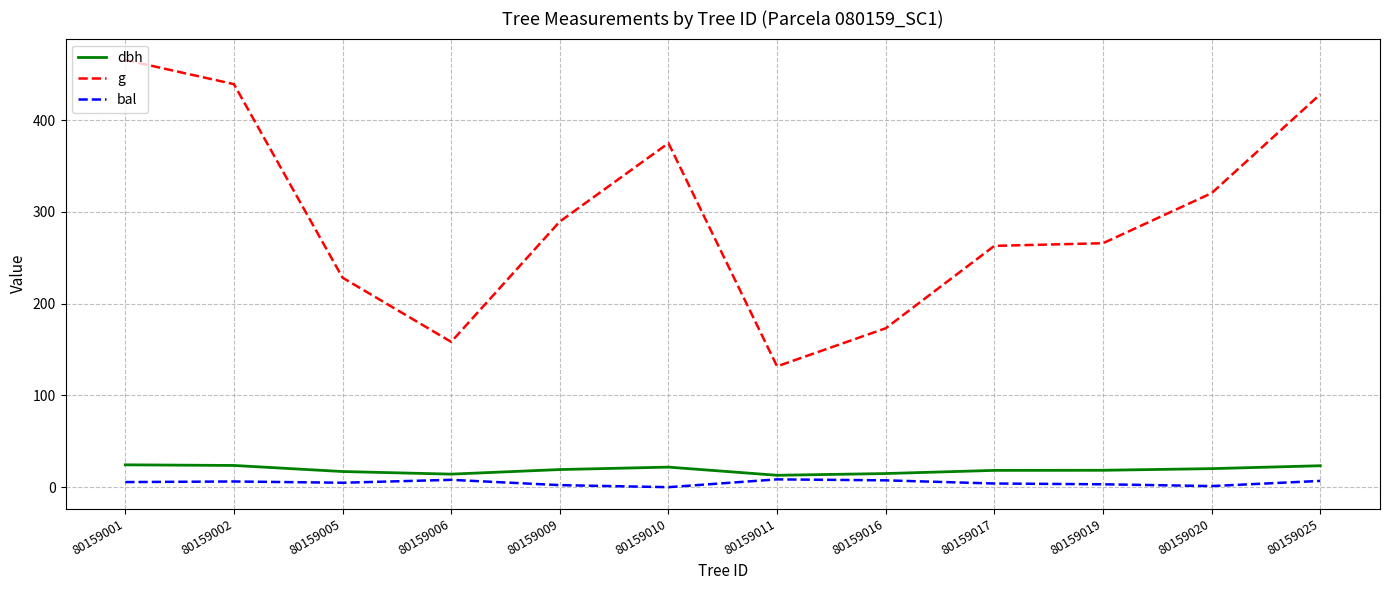

Where is g nearest to the value 298?

80159009